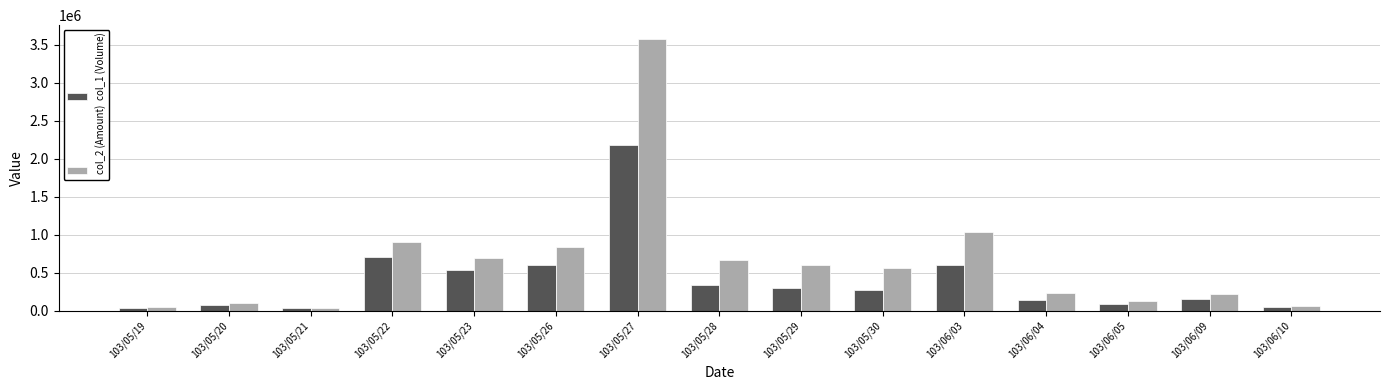

At 103/05/23, list the series in order from largest to smallest.

col_2 (Amount), col_1 (Volume)